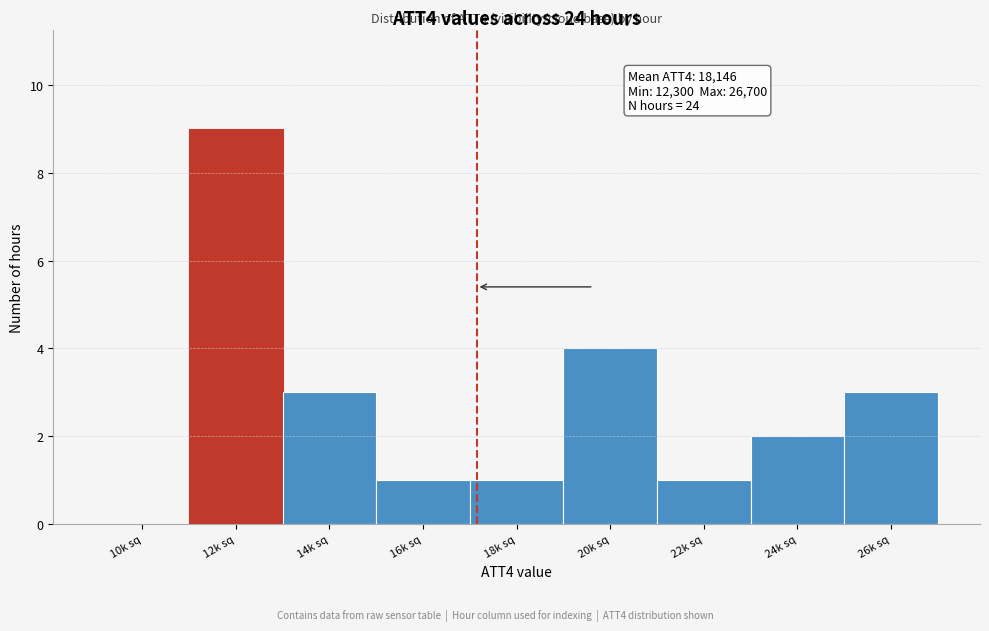

Reading right to left, what are all the values shown in this chart?

26k sq=3	24k sq=2	22k sq=1	20k sq=4	18k sq=1	16k sq=1	14k sq=3	12k sq=9	10k sq=0